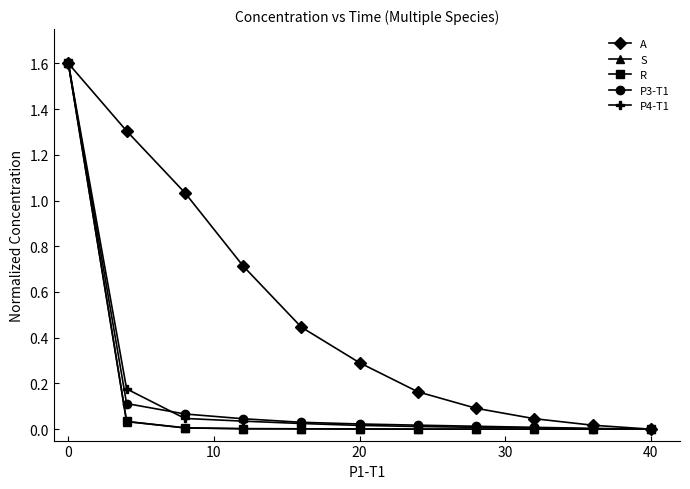

Which series has the largest total across all categories?

A